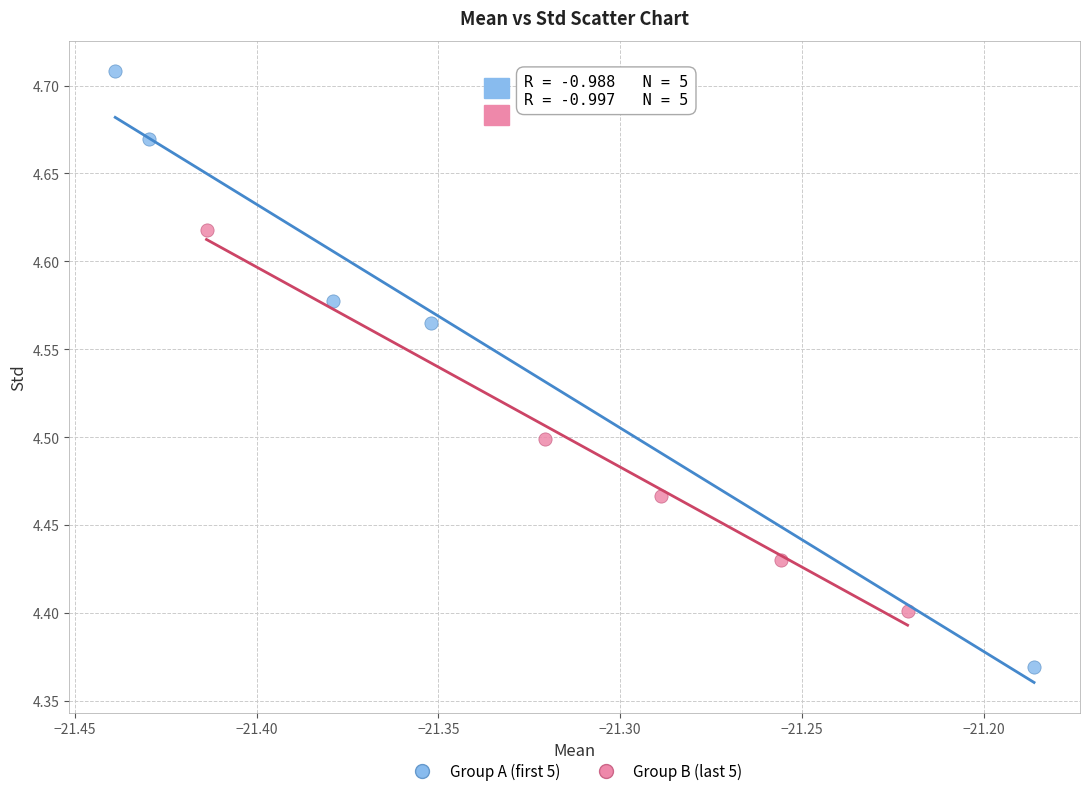

Which series contains the highest Y value?

Group A (first 5)